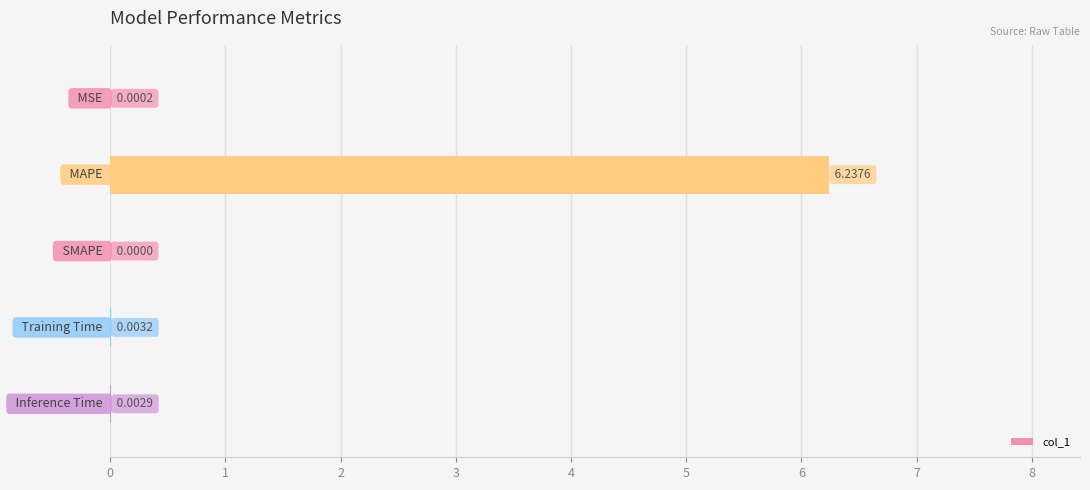

Count the number of categories in the chart.

5